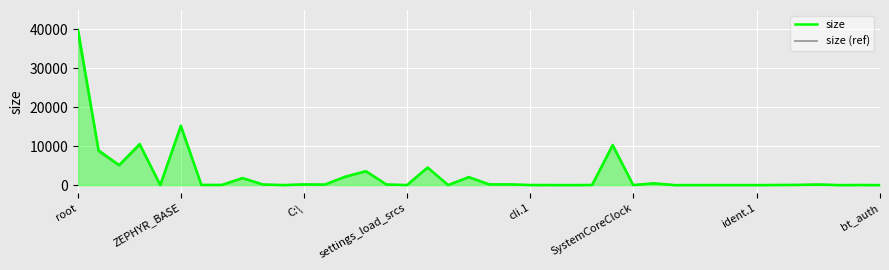

True or false: size (ref) has more than 1 interior local peaks.

True